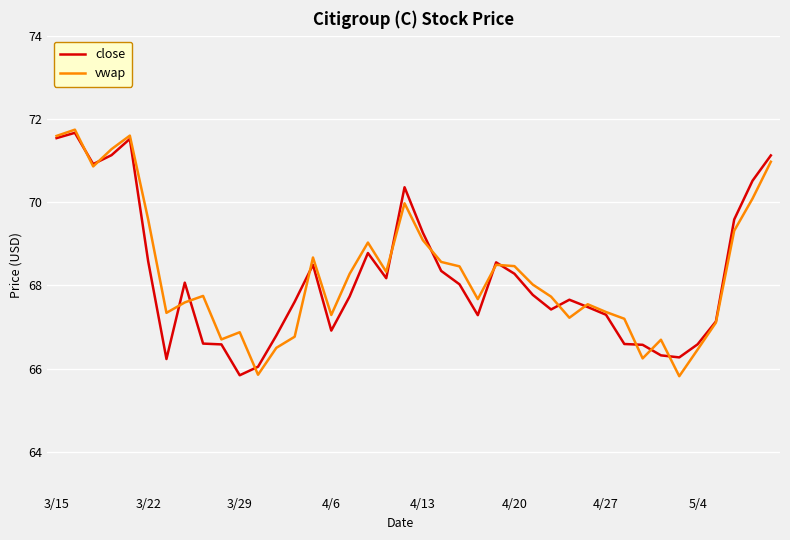

Which series has the largest range (max minus min)?

vwap